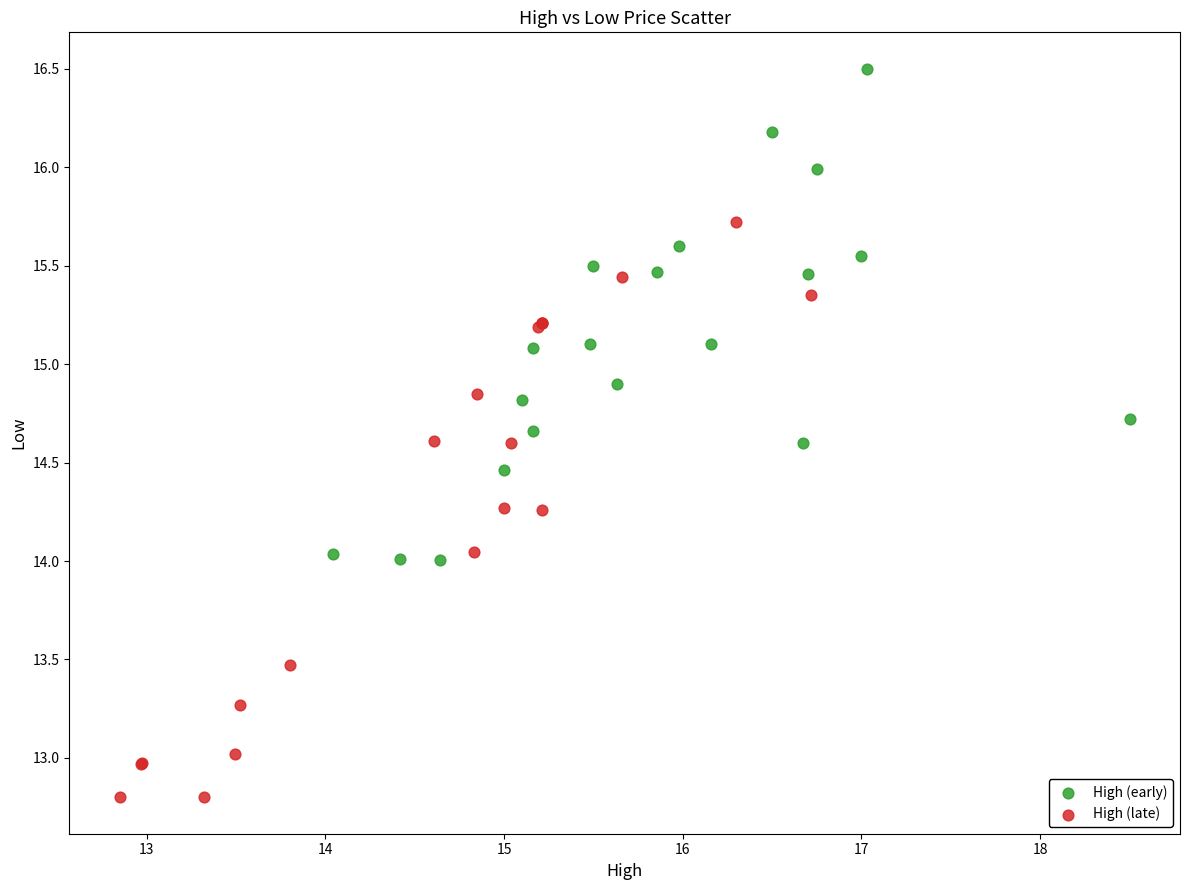

Which series reaches the minimum Y coordinate?

High (late)